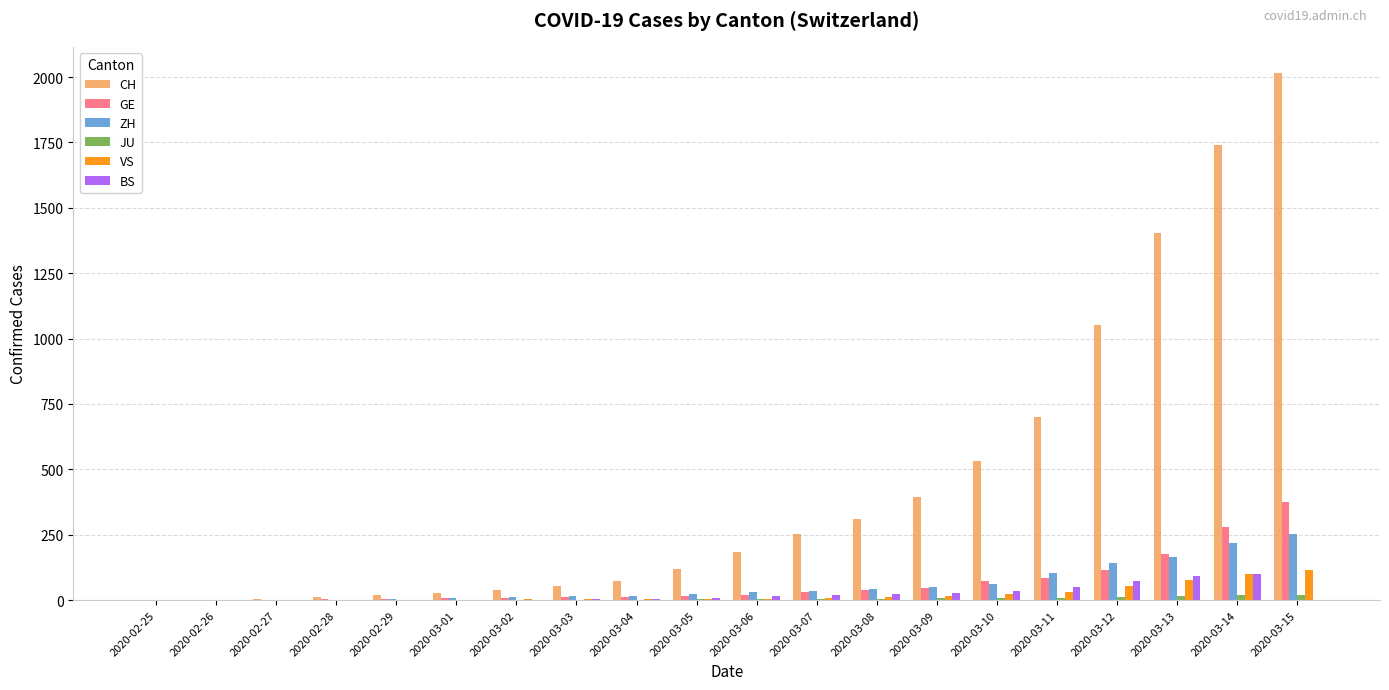

Between 2020-03-03 and 2020-03-13, which series saw the biggest shift?

CH